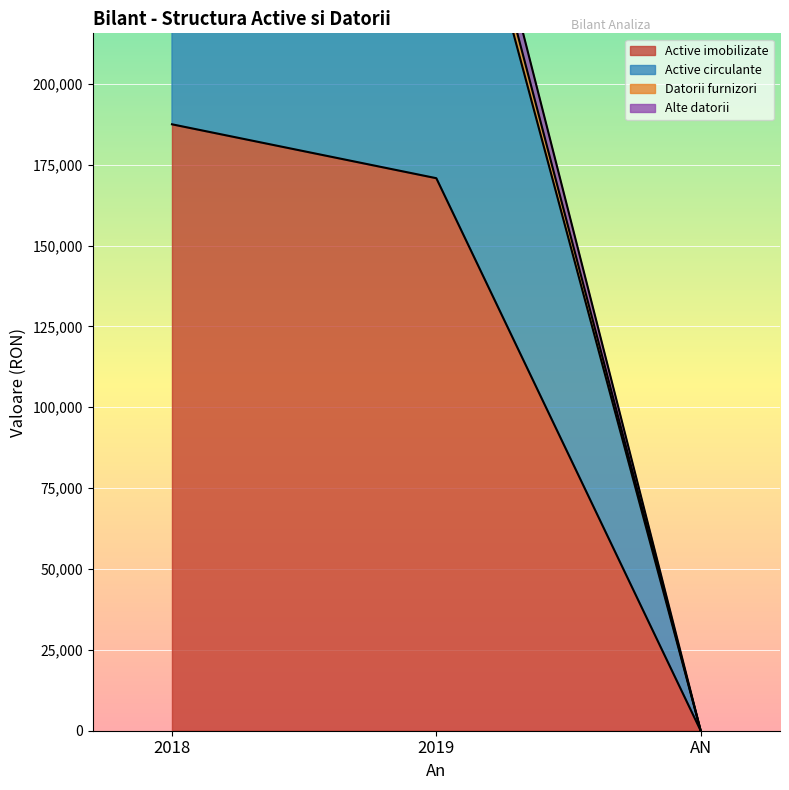

What is the average value of the Active imobilizate series?

119444